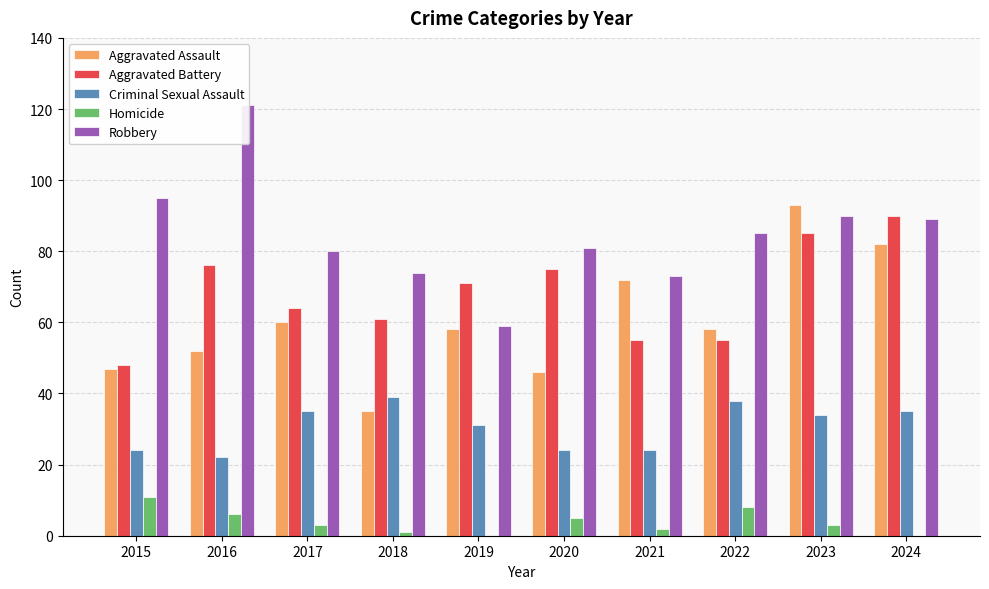

Rank the series by their maximum value, from highest to lowest.

Robbery, Aggravated Assault, Aggravated Battery, Criminal Sexual Assault, Homicide